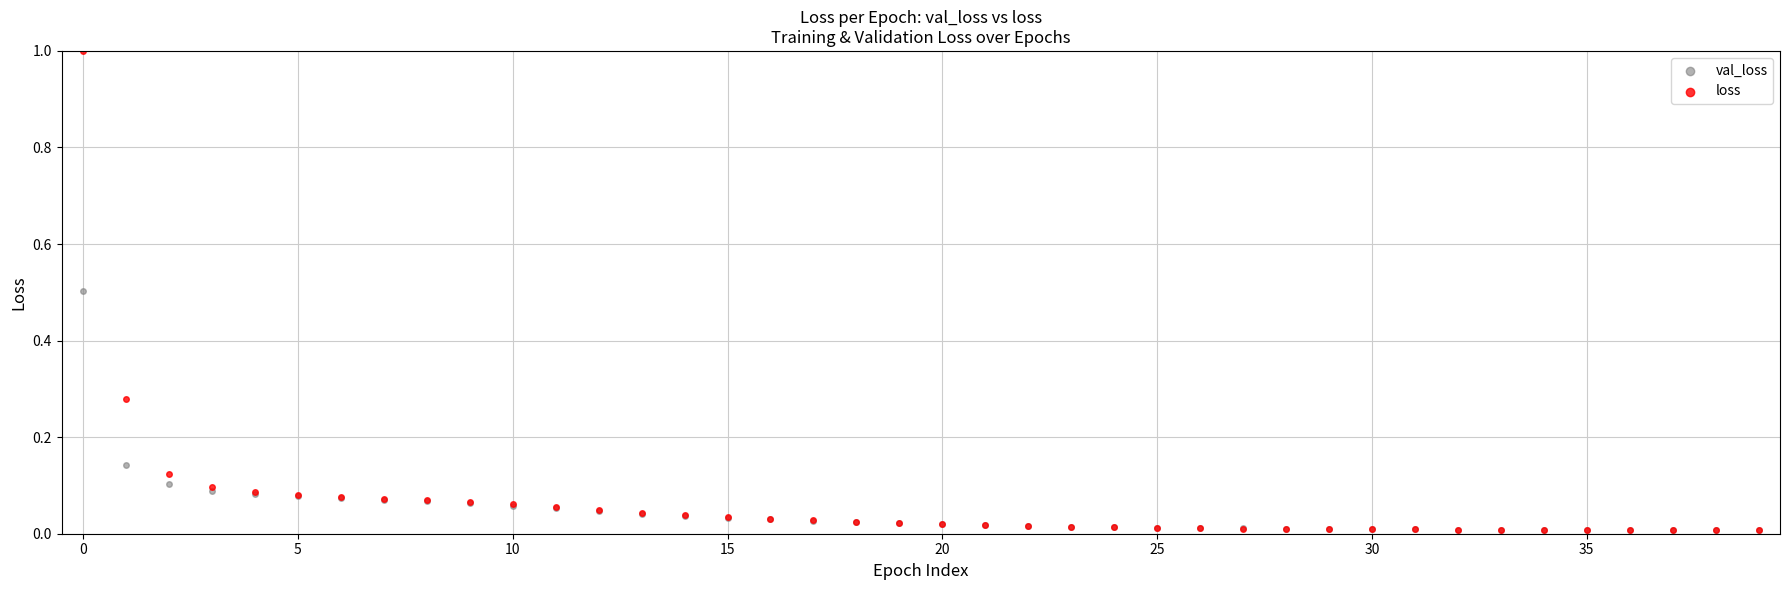

Which series contains the highest Y value?

loss